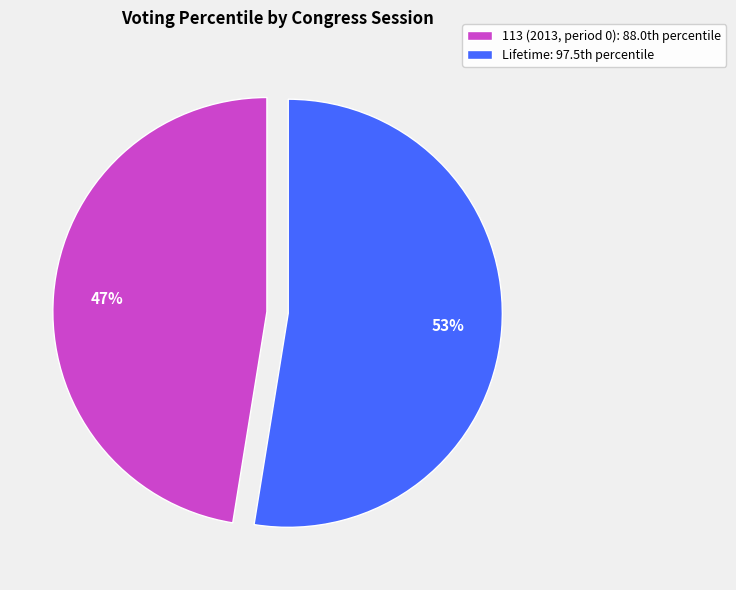

To the nearest percent, what is the average slice percentage?

50%